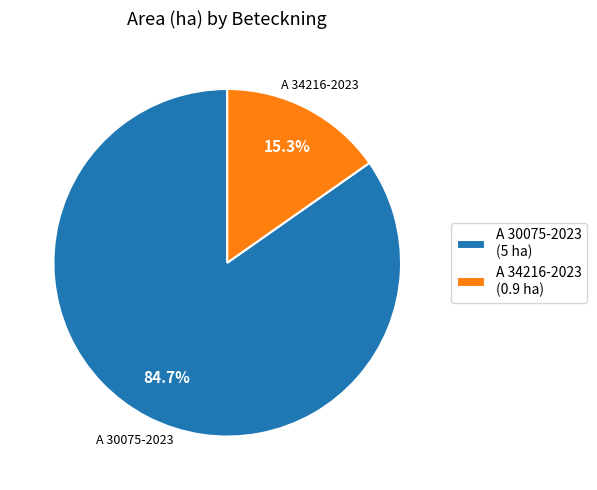

To the nearest percent, what percentage of the pie is A 34216-2023?

15%